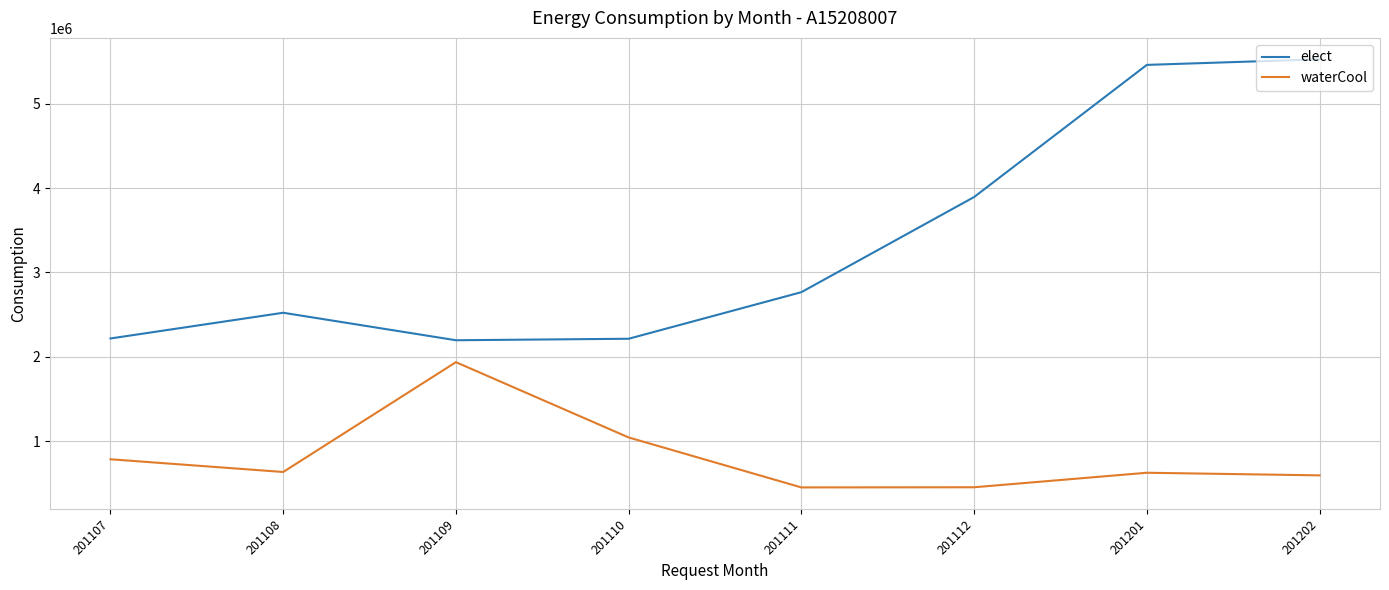

How many series are shown in this chart?

2